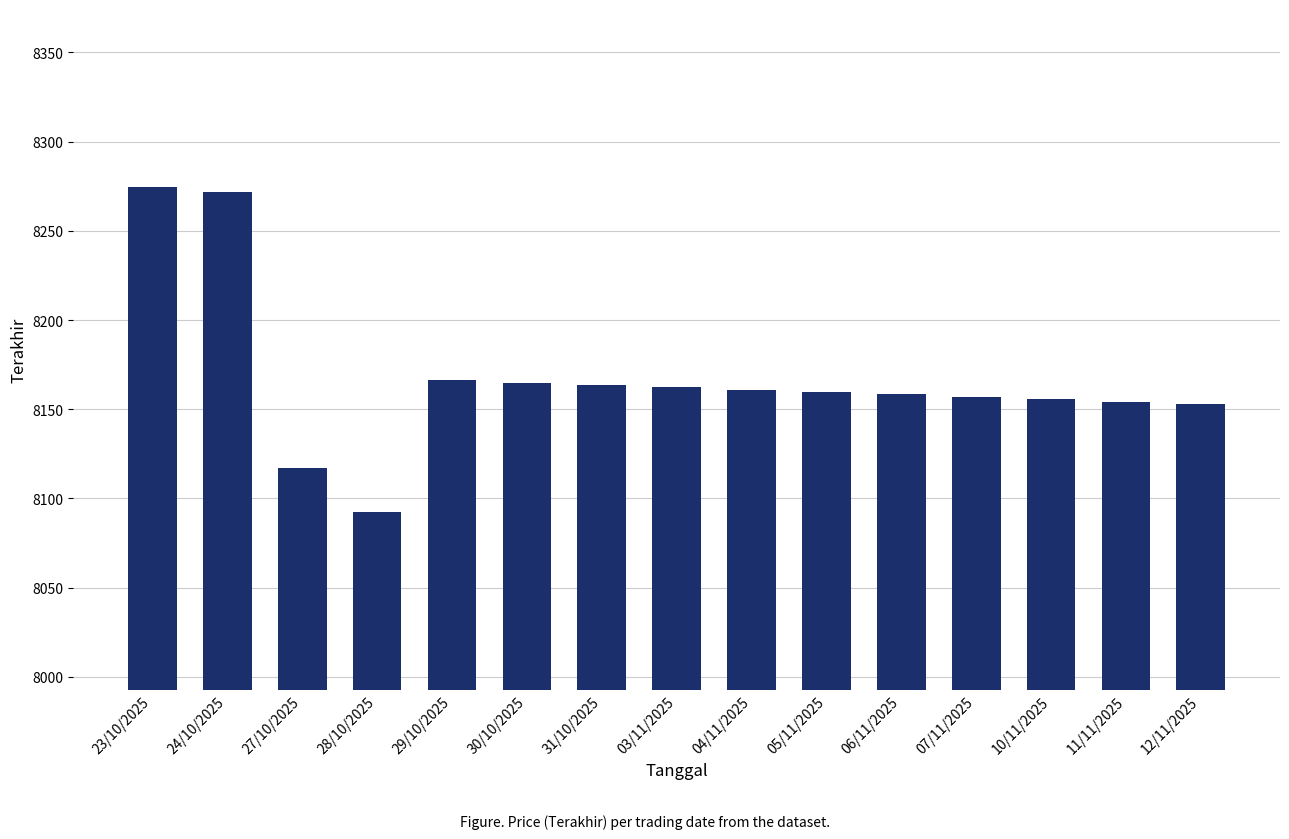

What is the value of the 7th bar from the left?

8163.6